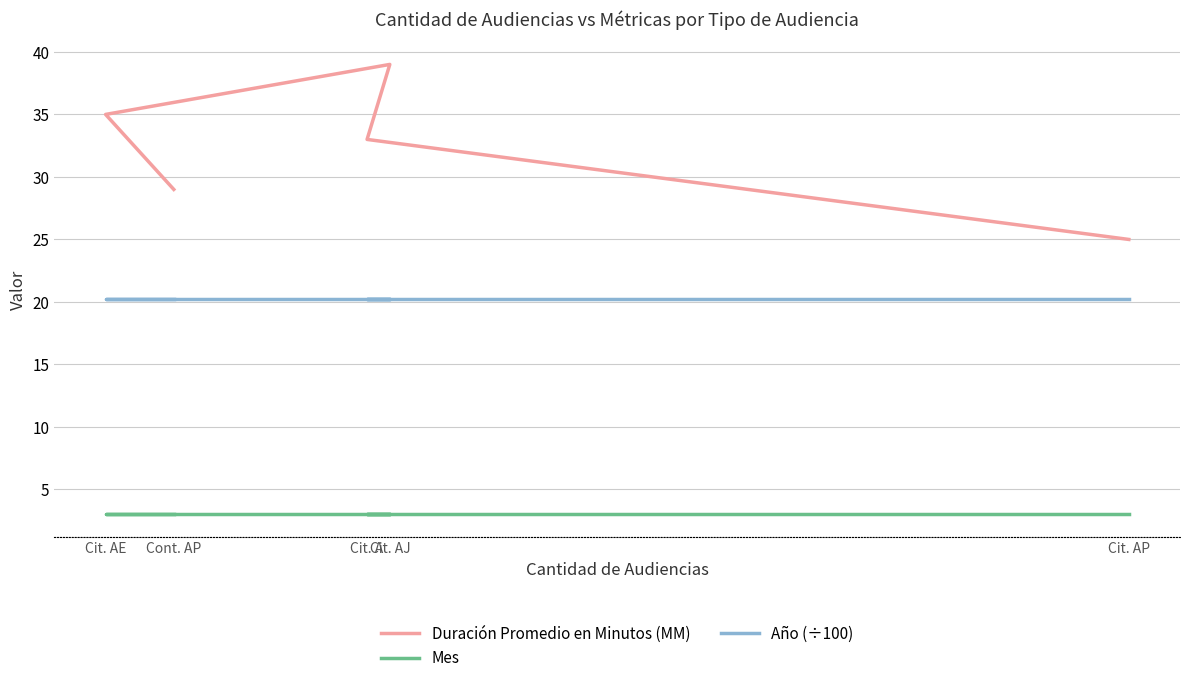

Which series has the largest range (max minus min)?

Duración Promedio en Minutos (MM)